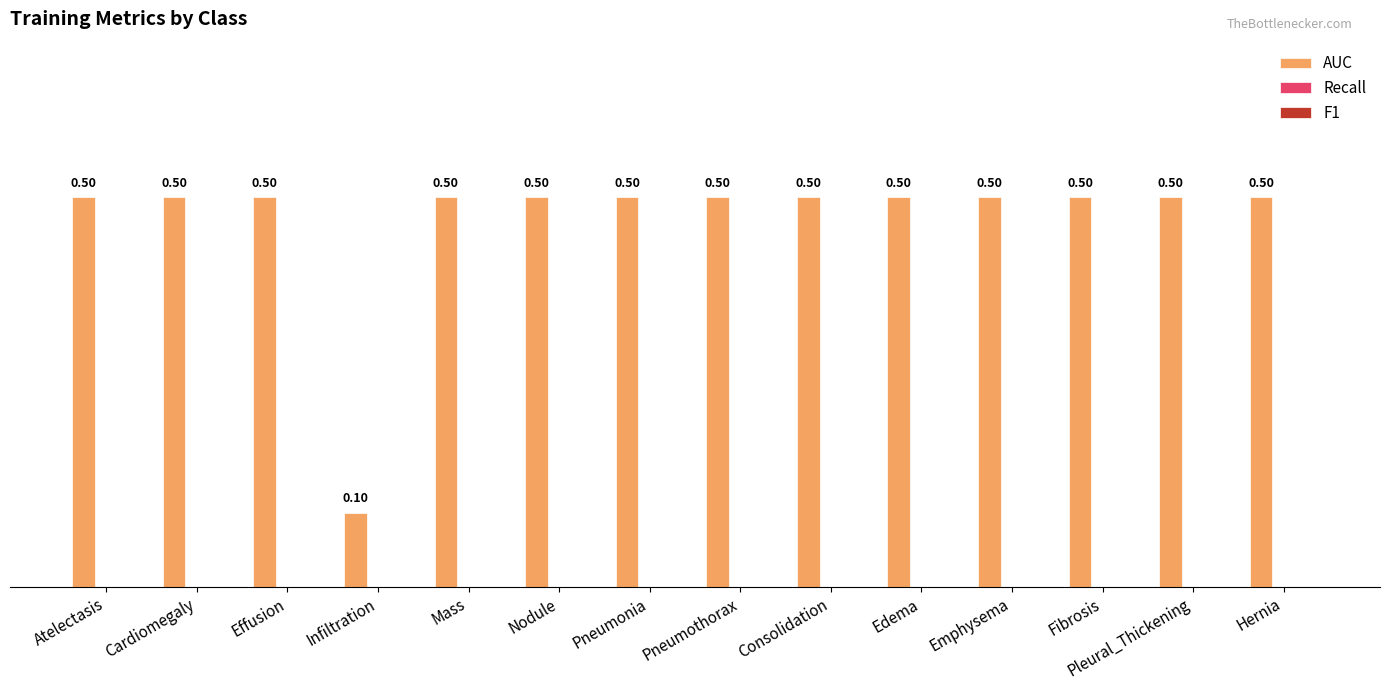

What is the difference between the maximum and minimum values?

0.4